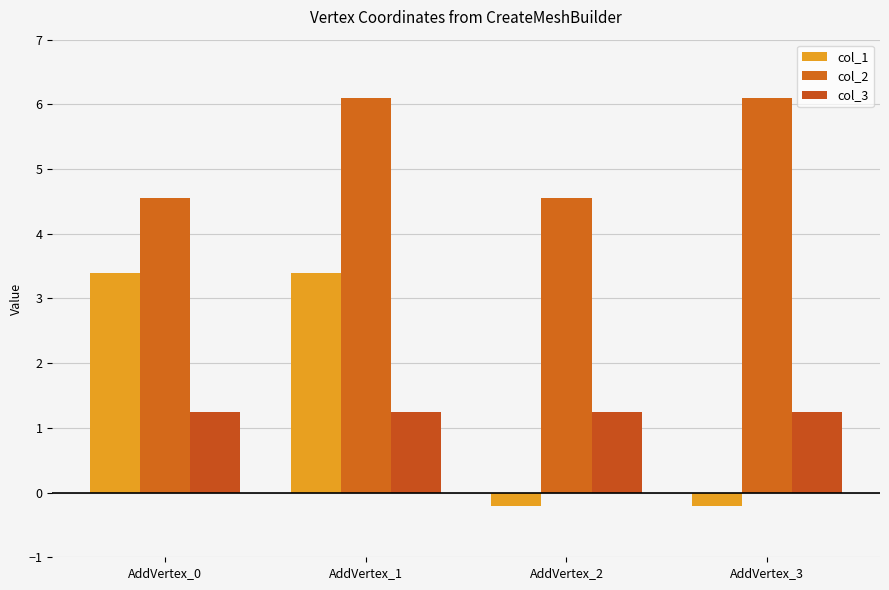

How many bars are there in total?

12